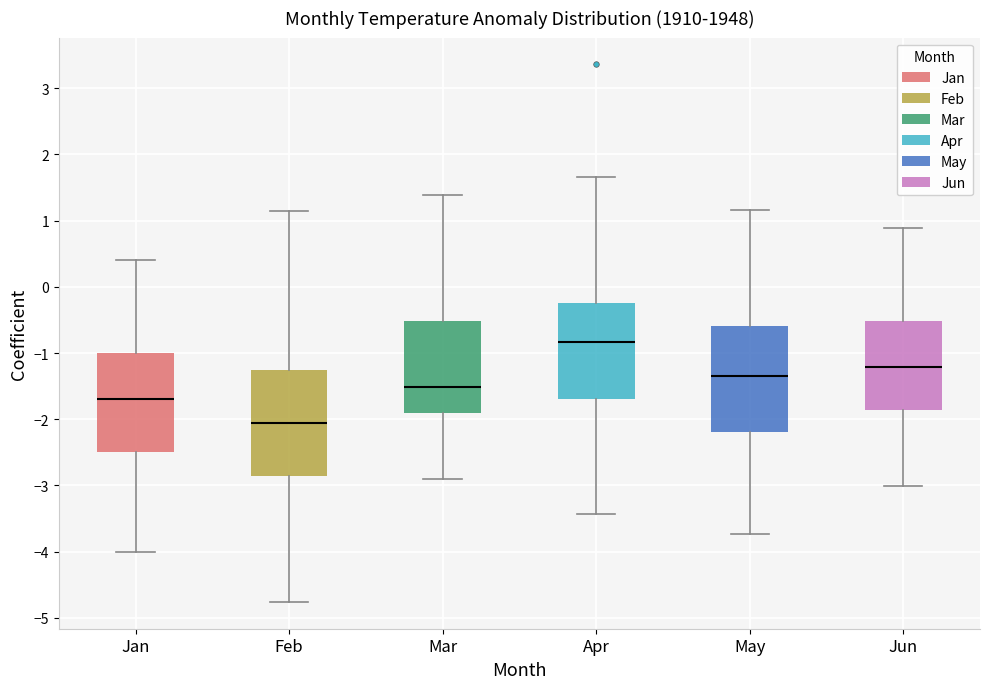

Where does the median line of the box for Apr sit on the y-axis? The values are not printed on the chart, so give them approximately, as read against the axis.

-0.8